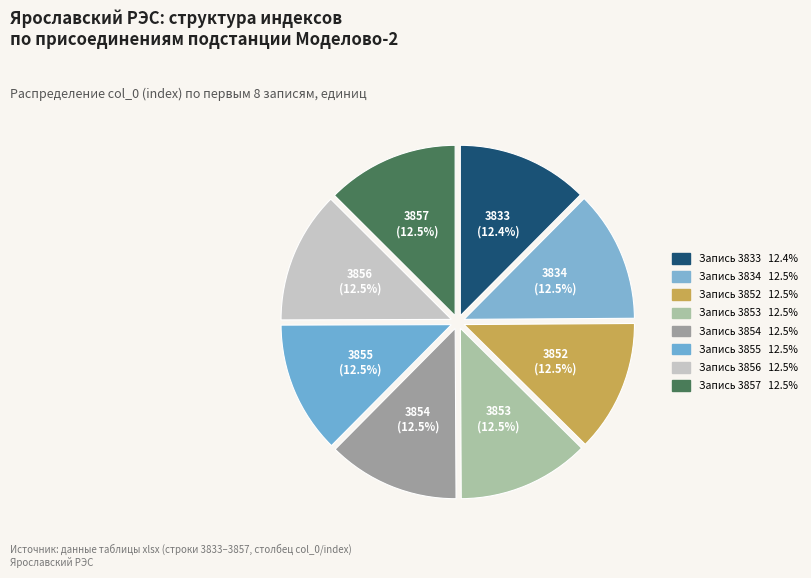

How many segments does this pie chart have?

8